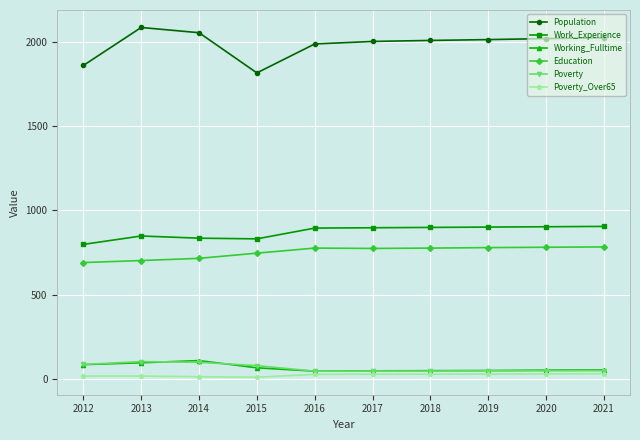

What is the difference between the maximum and minimum values in the Poverty series?

57